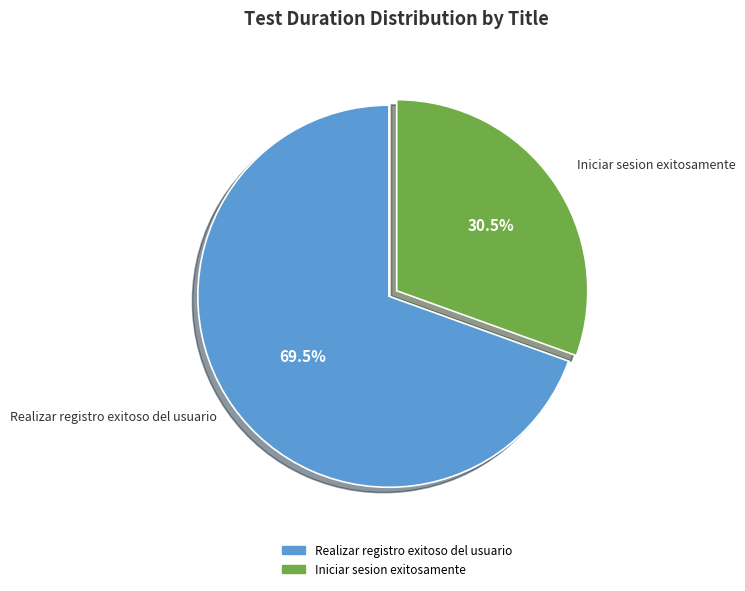

Rank the categories by value from lowest to highest.

Iniciar sesion exitosamente, Realizar registro exitoso del usuario